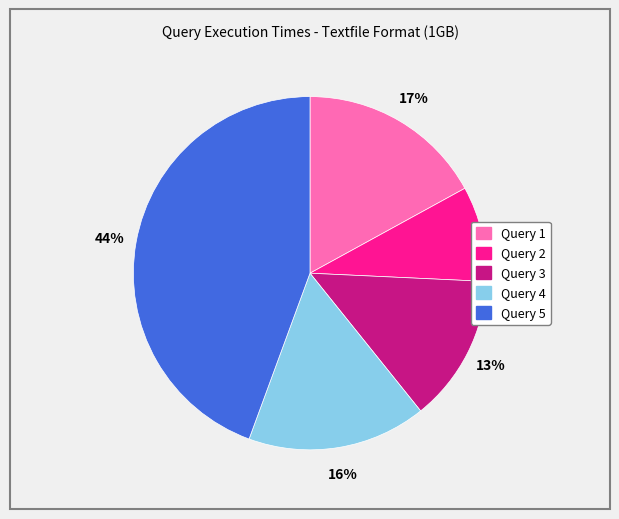

Approximately how many times larger is the value at Query 3 compared to Query 5?

0.3